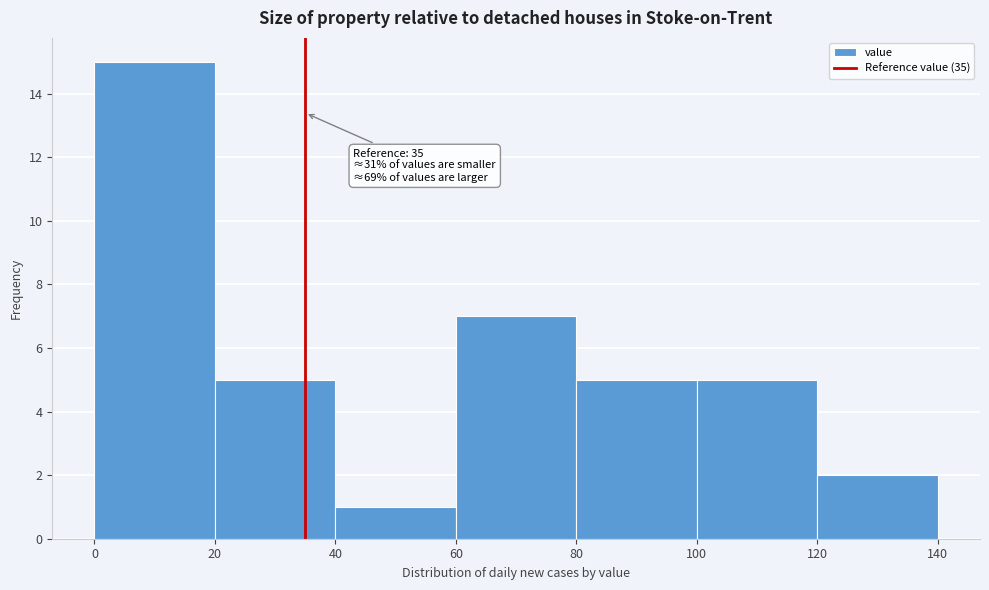

Over which range of the x-axis is the bar tallest?

0 to 20